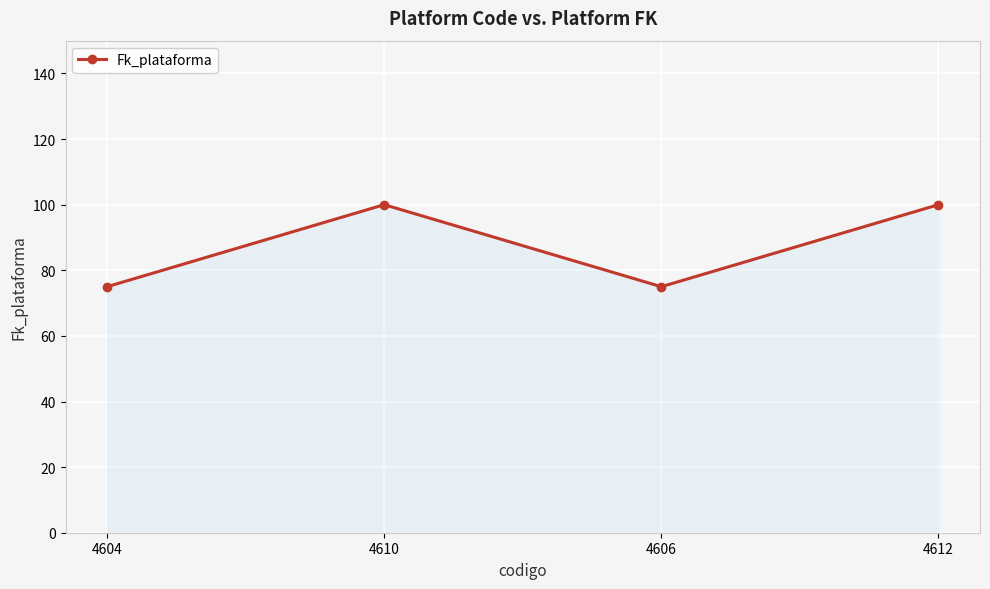

What is the smallest value displayed?

75